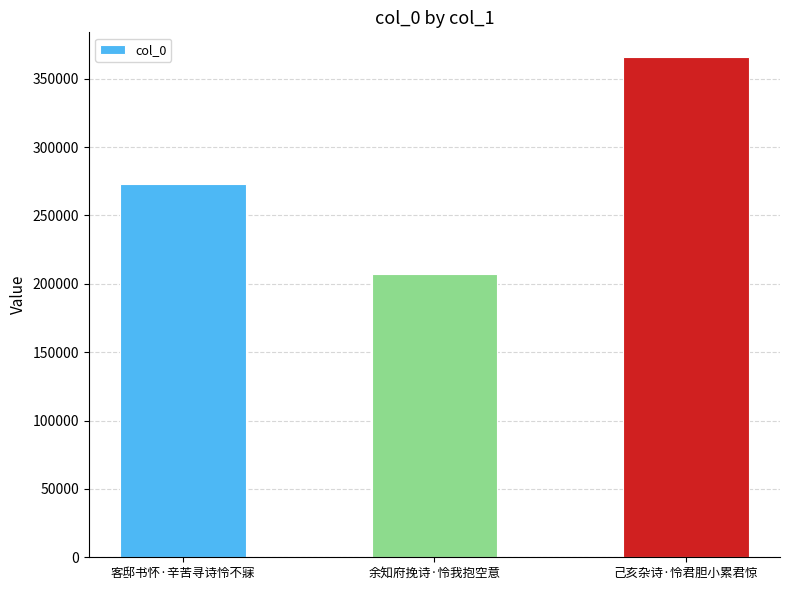

Rank the categories by value from highest to lowest.

己亥杂诗·怜君胆小累君惊, 客邸书怀·辛苦寻诗怜不寐, 余知府挽诗·怜我抱空意